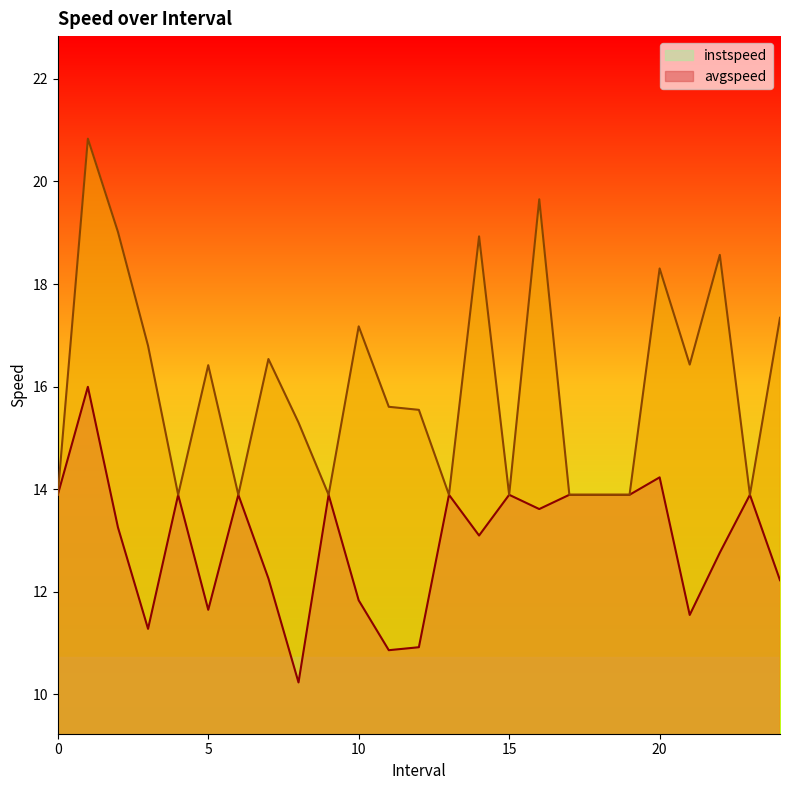

What is the value of the avgspeed point at the 10th from the left?

13.9